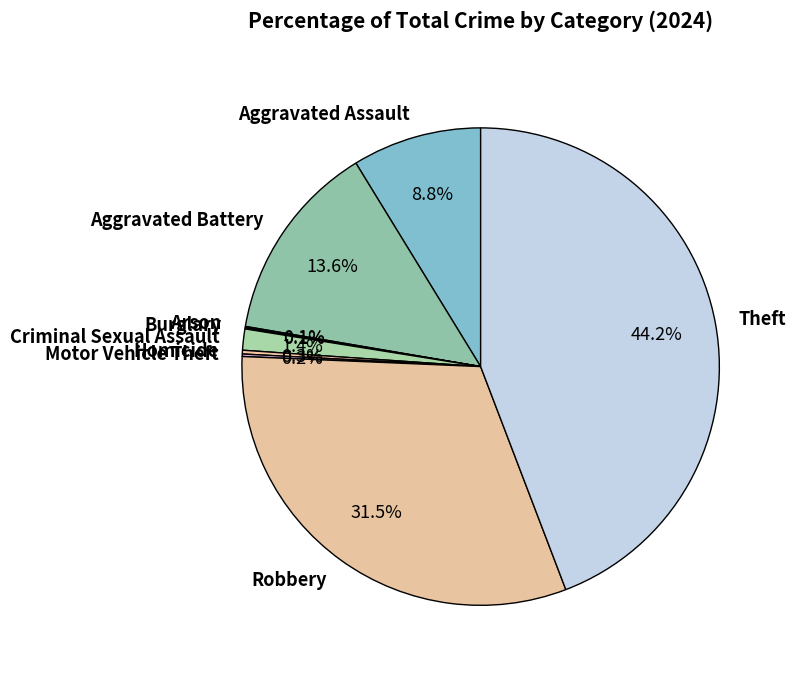

Is the sum of Criminal Sexual Assault and Aggravated Assault greater than half?

No